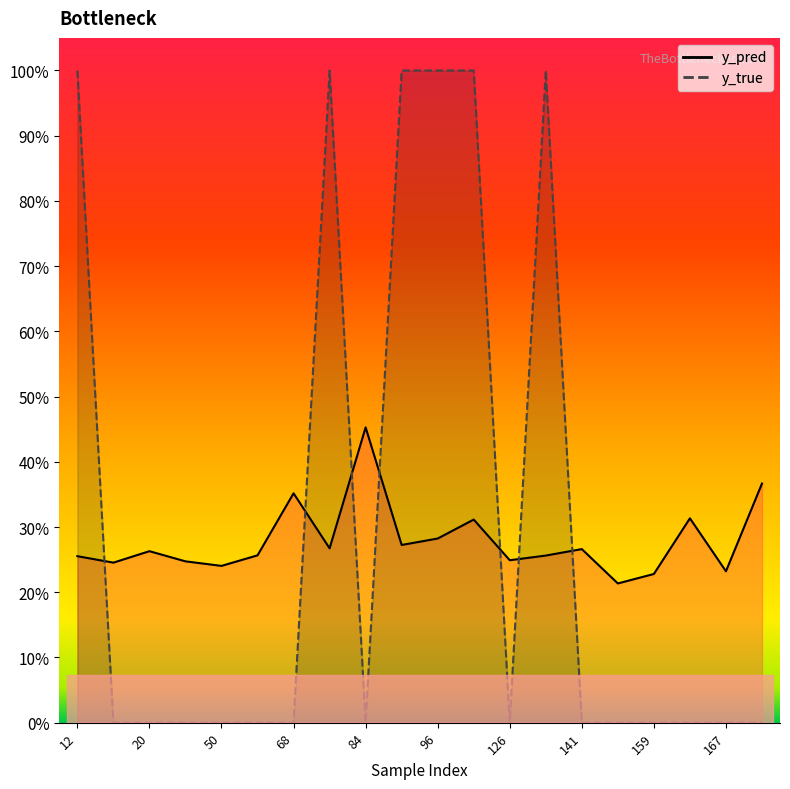

How many times do y_pred and y_true cross each other?

7